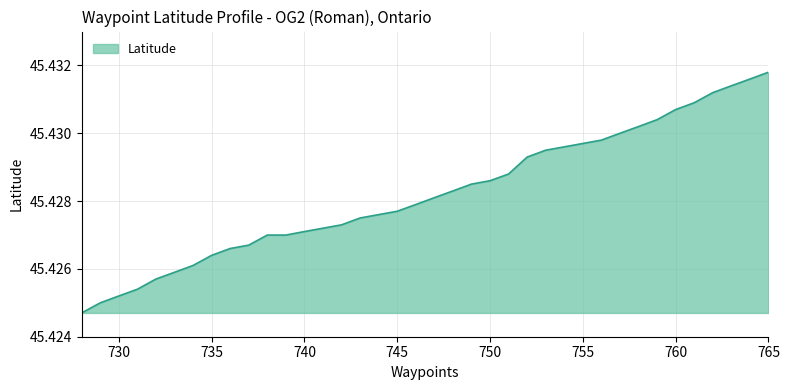

How many lines are shown in the chart?

1